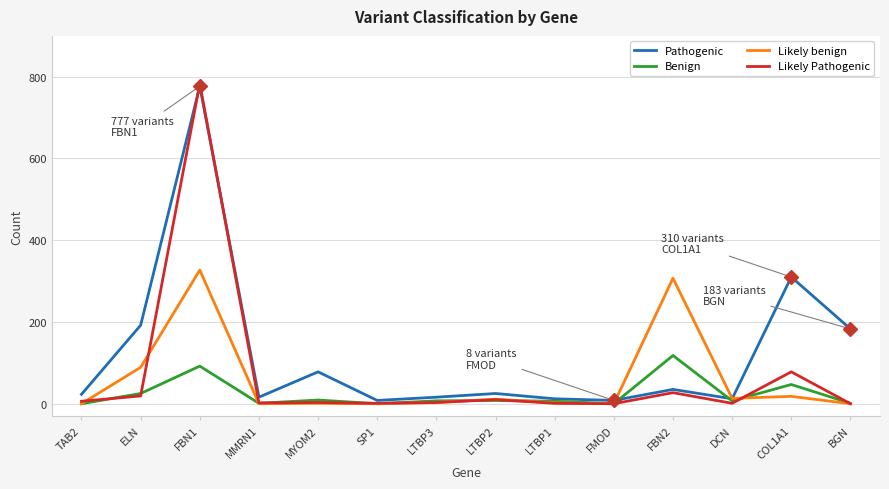

Does the chart have visible grid lines?

Yes